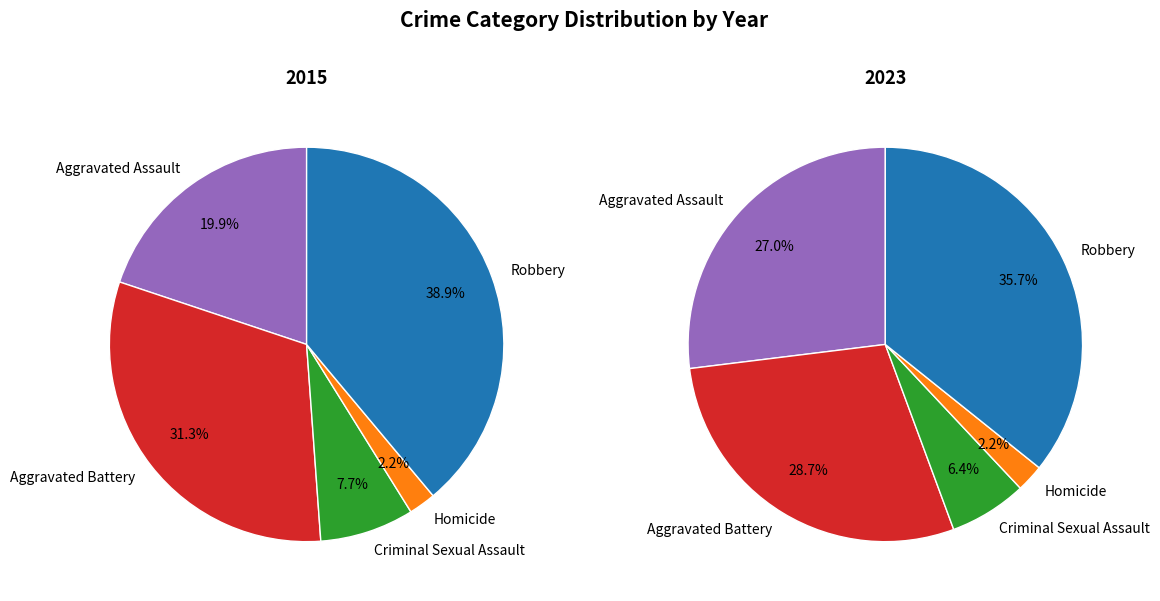

Approximately how many times larger is the value at Aggravated Assault compared to Aggravated Battery?

0.6